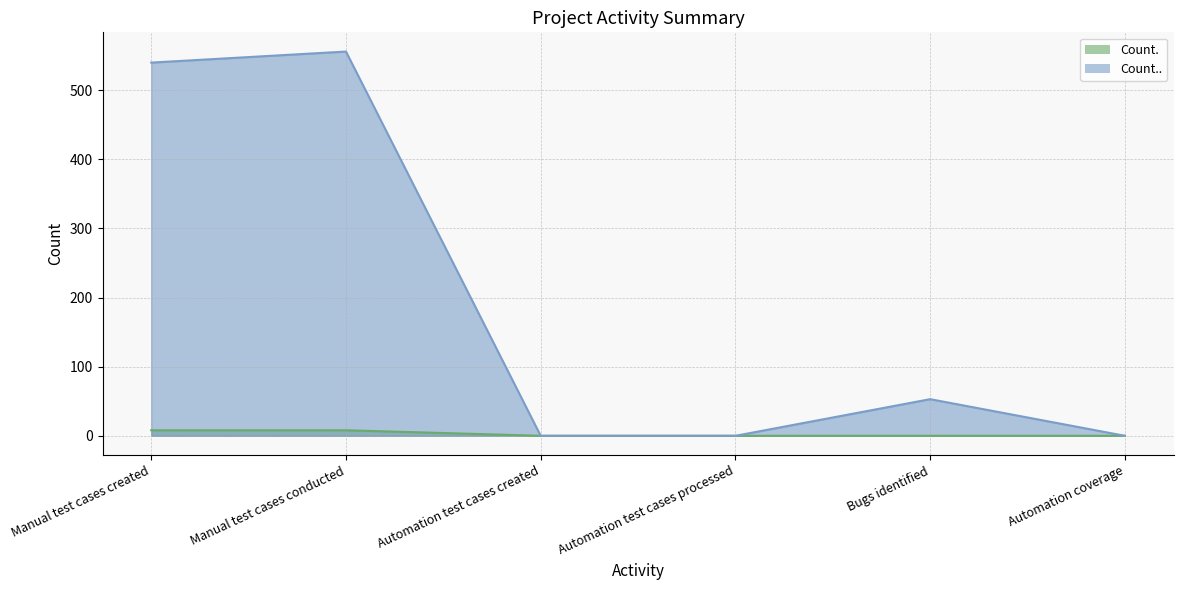

What are all the series names shown in the legend?

Count., Count..